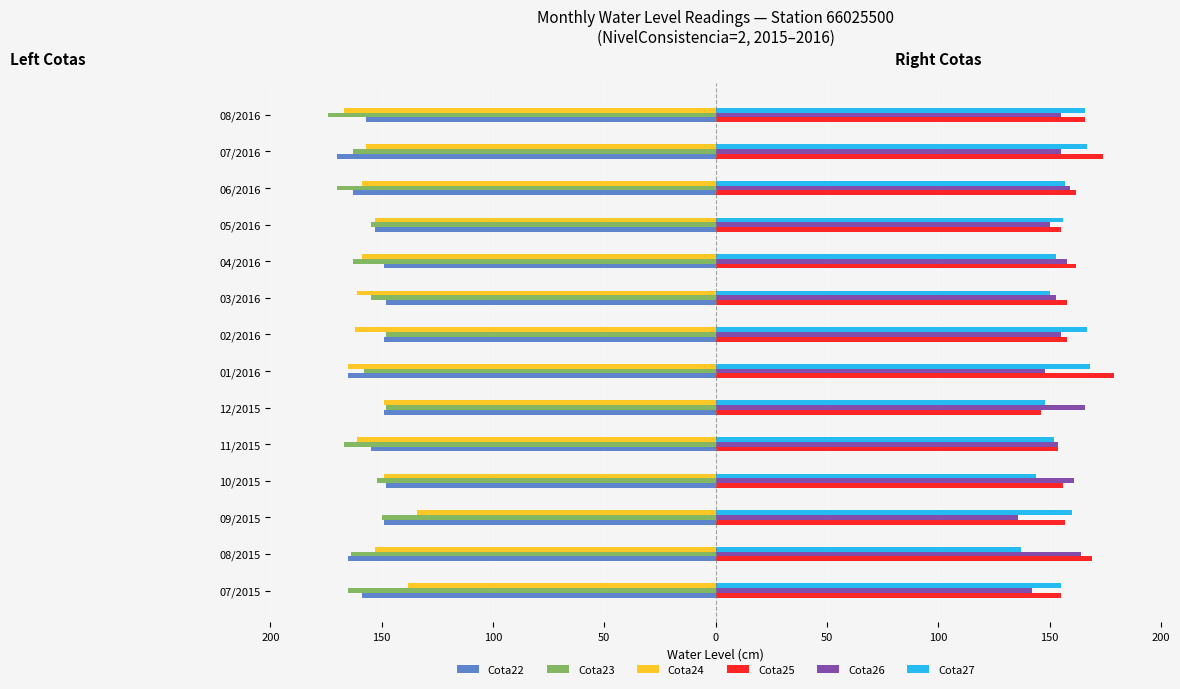

What are all the series names shown in the legend?

Cota22, Cota23, Cota24, Cota25, Cota26, Cota27